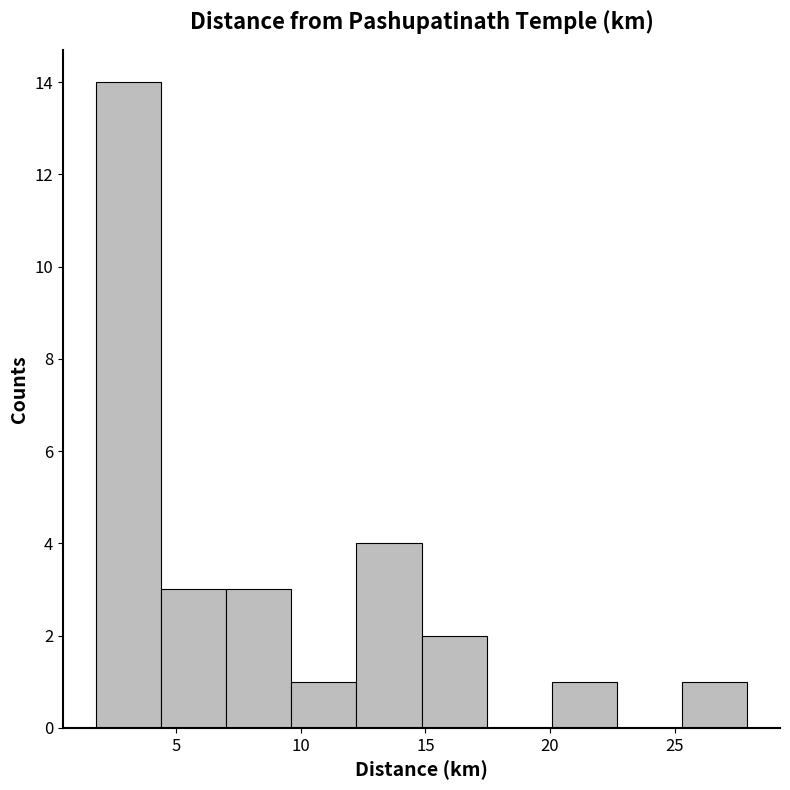

Reading left to right, list every bar in this chart as the range it spans on the x-axis followed by its height. Neither the bar edges nor the heights are printed on the chart, so give them approximately, as read against the axes.

2.0 to 4.5: 14
4.5 to 7.0: 3
7.0 to 9.5: 3
9.5 to 12.0: 1
12.0 to 15.0: 4
15.0 to 17.5: 2
17.5 to 20.0: 0
20.0 to 22.5: 1
22.5 to 25.5: 0
25.5 to 28.0: 1